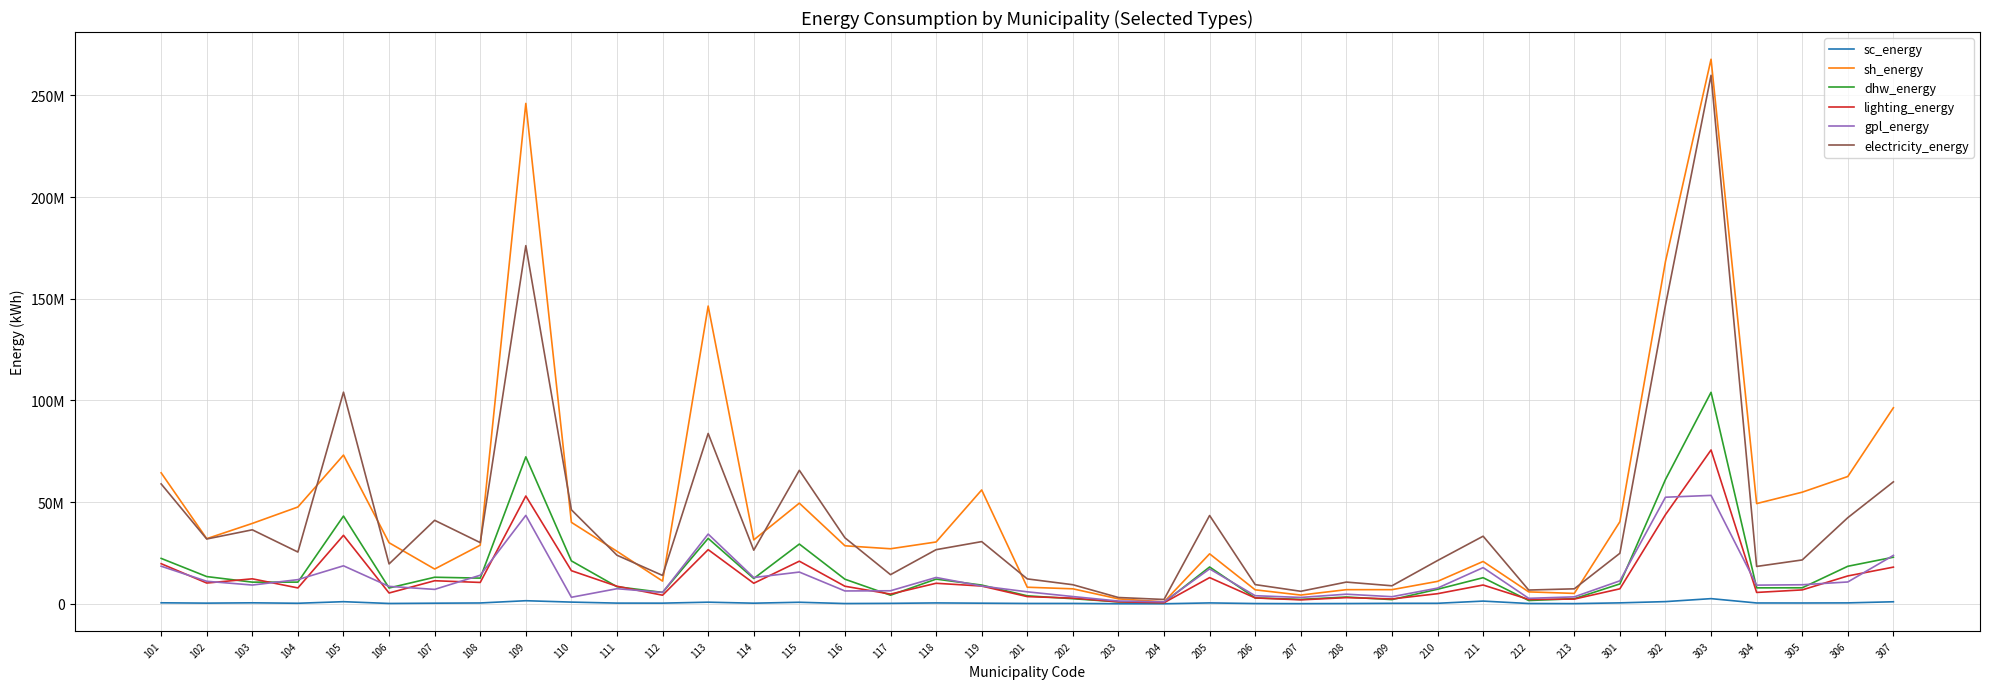

What are all the series names shown in the legend?

sc_energy, sh_energy, dhw_energy, lighting_energy, gpl_energy, electricity_energy